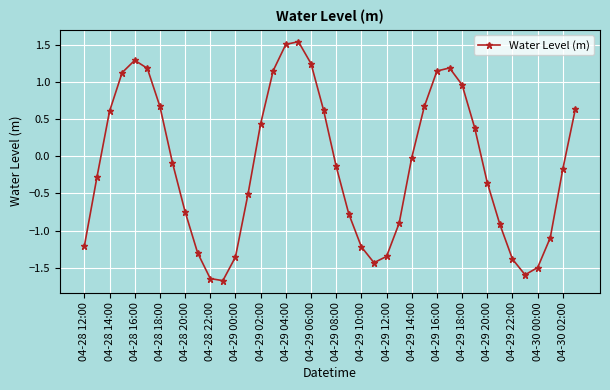

Is this an area chart (filled region under the line)?

No